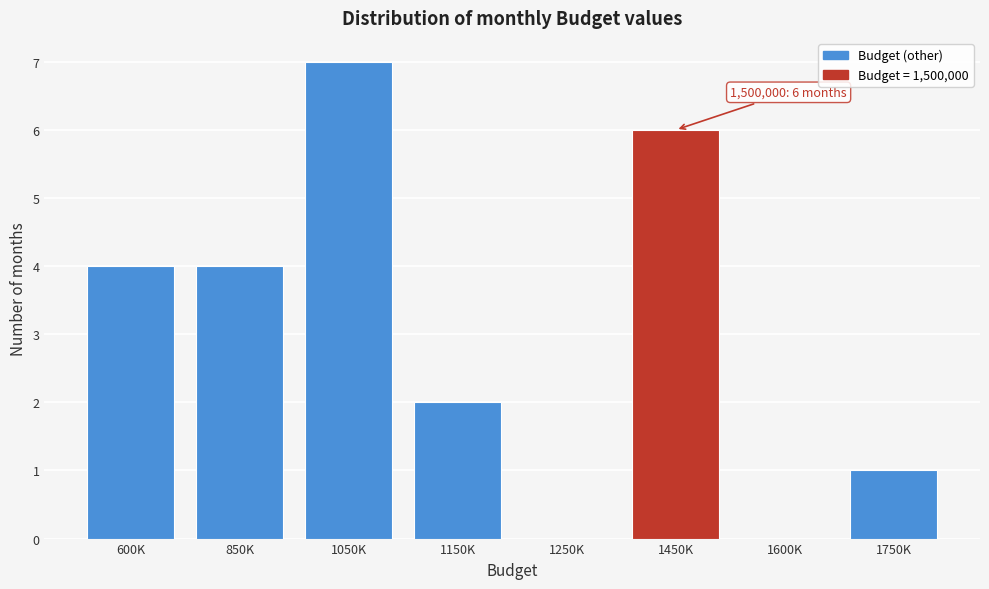

Reading left to right, what are all the values shown in this chart?

600K=4	850K=4	1050K=7	1150K=2	1250K=0	1450K=6	1600K=0	1750K=1